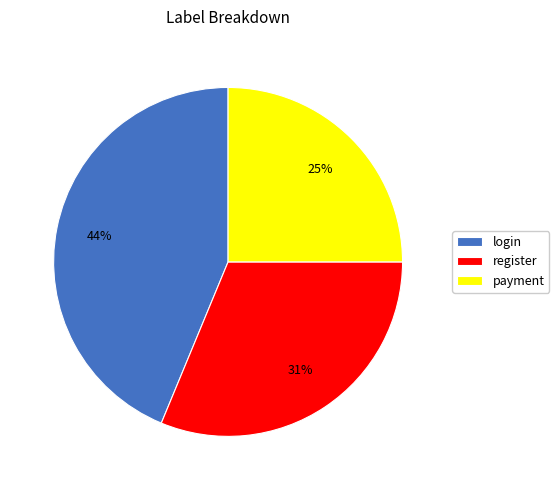

What is the ratio of the value at payment to the value at register?

0.8